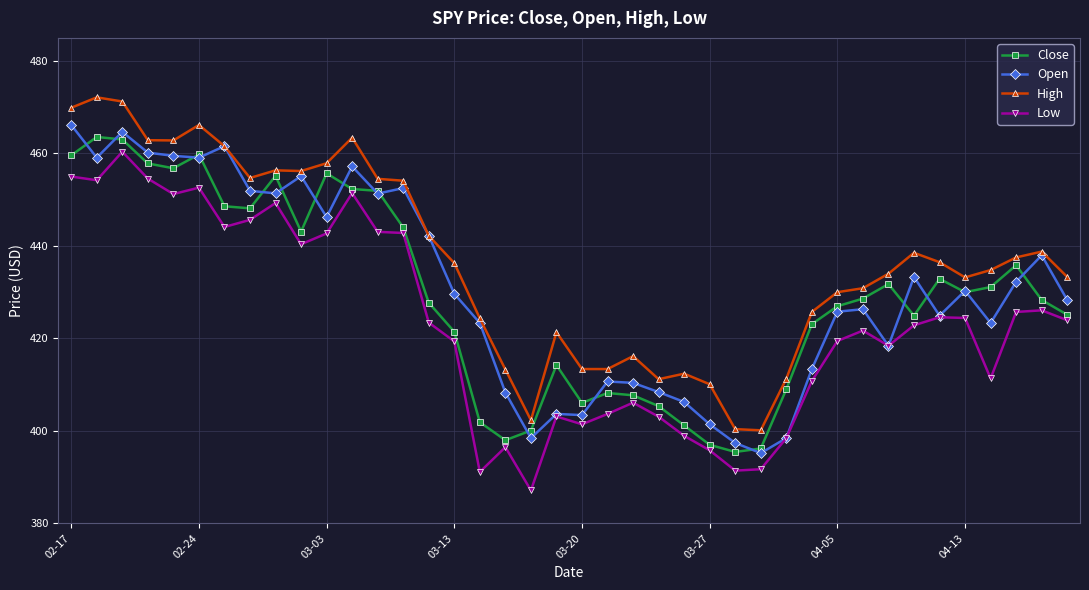

What is the value of the High point at the 31st from the left?

430.0